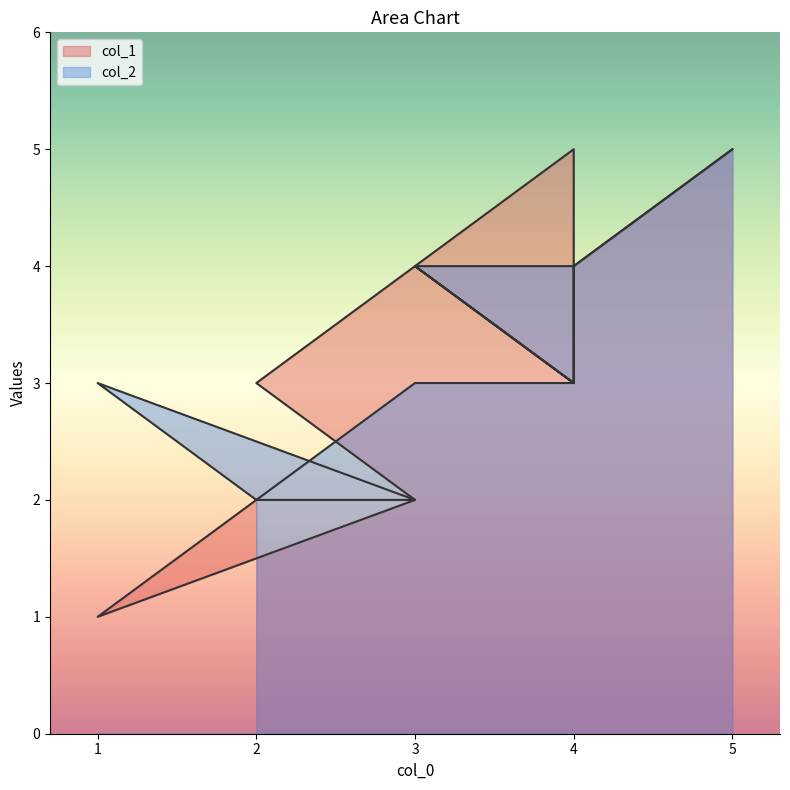

Reading right to left, transcribe all the data shown in this chart.

col_1: 5	4	4	5	5	4	3	4	3	2	1	2
col_2: 5	4	3	4	4	4	3	3	2	2	3	2